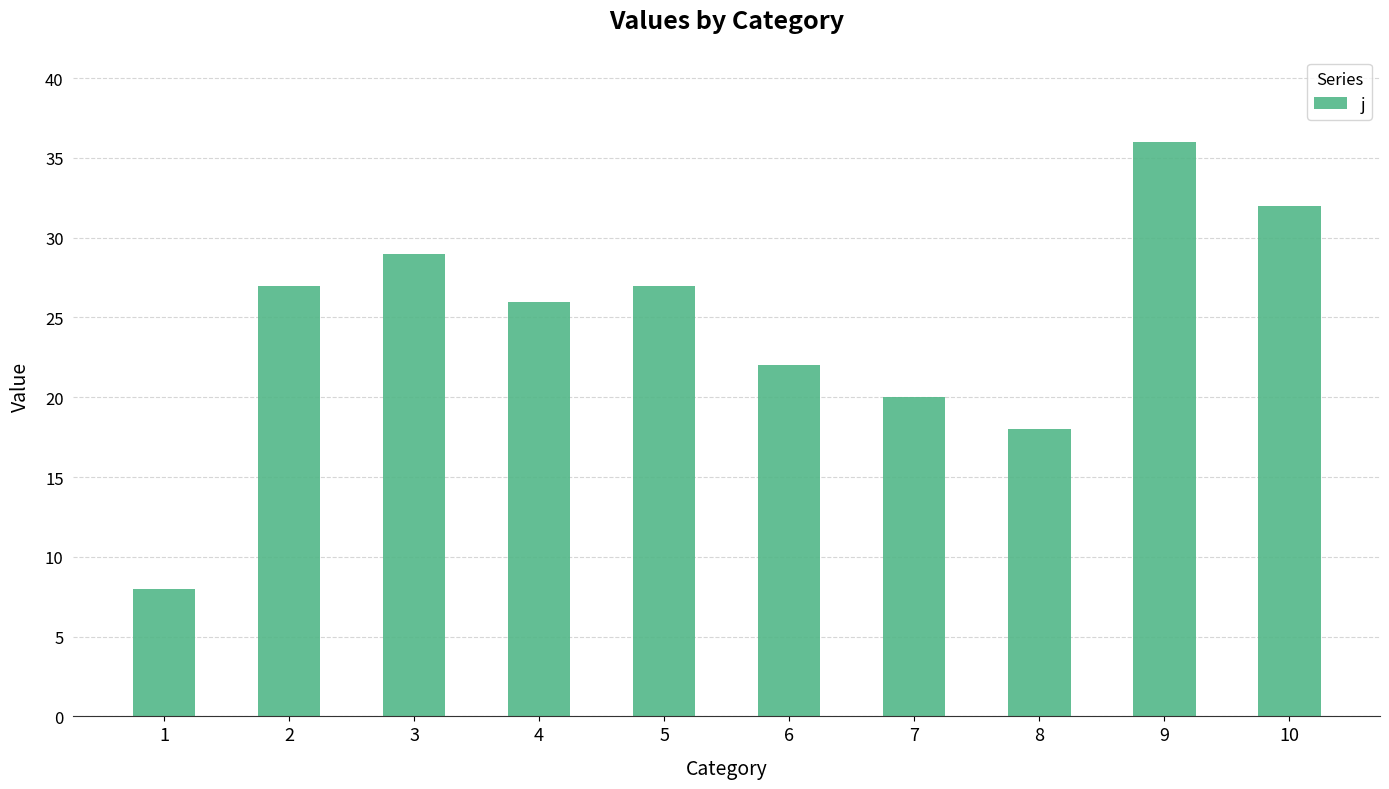

What is the value of the 4th bar from the left?

26